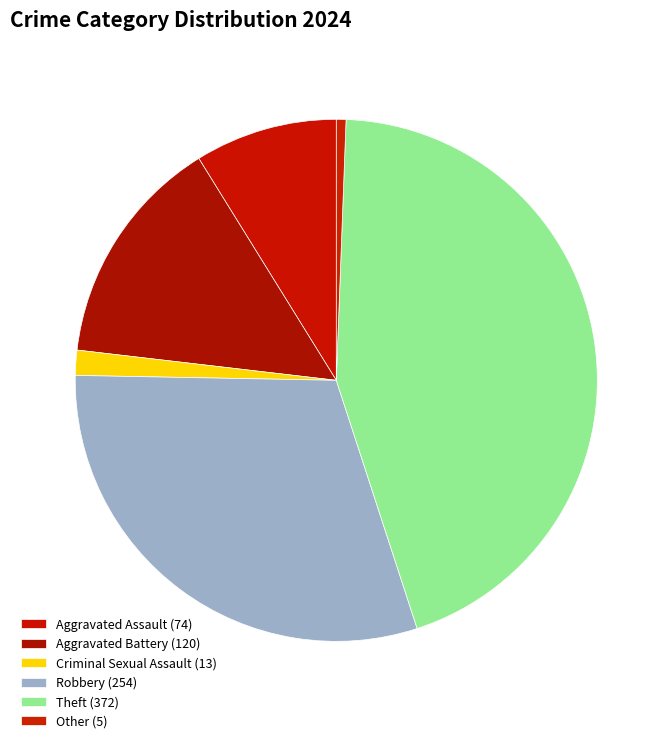

Is it true that Criminal Sexual Assault is 2% of the pie?

True